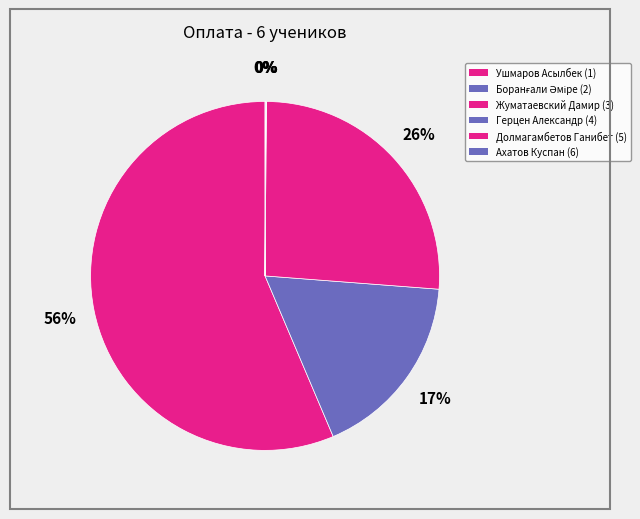

To the nearest percent, what is the difference between the Герцен Александр (4) and Боранғали Әміре (2) slice percentages?

17%